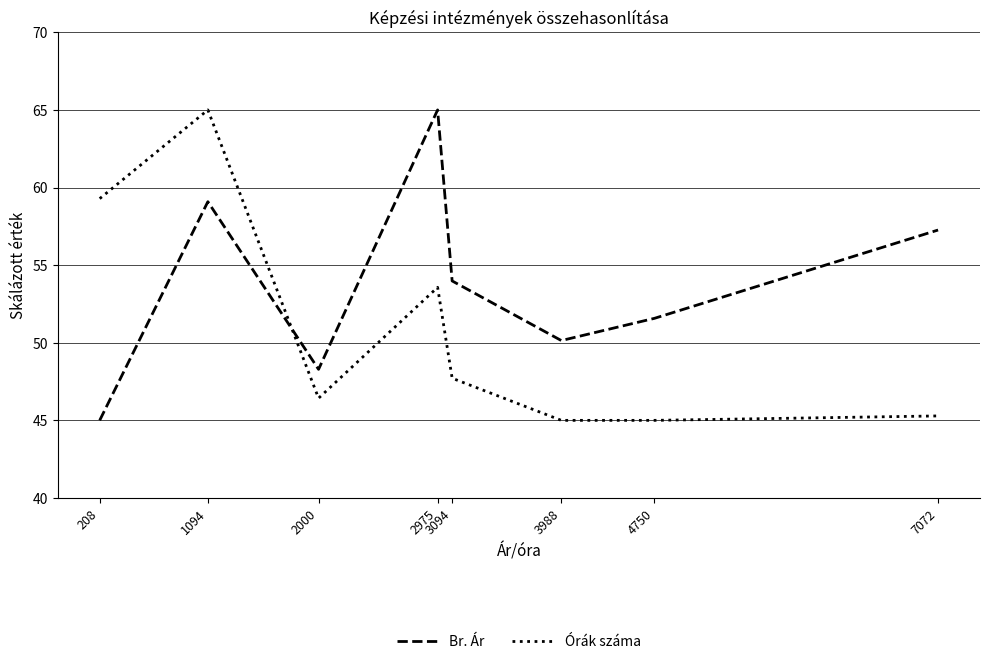

Which category has the highest value in the Órák száma series?

1094